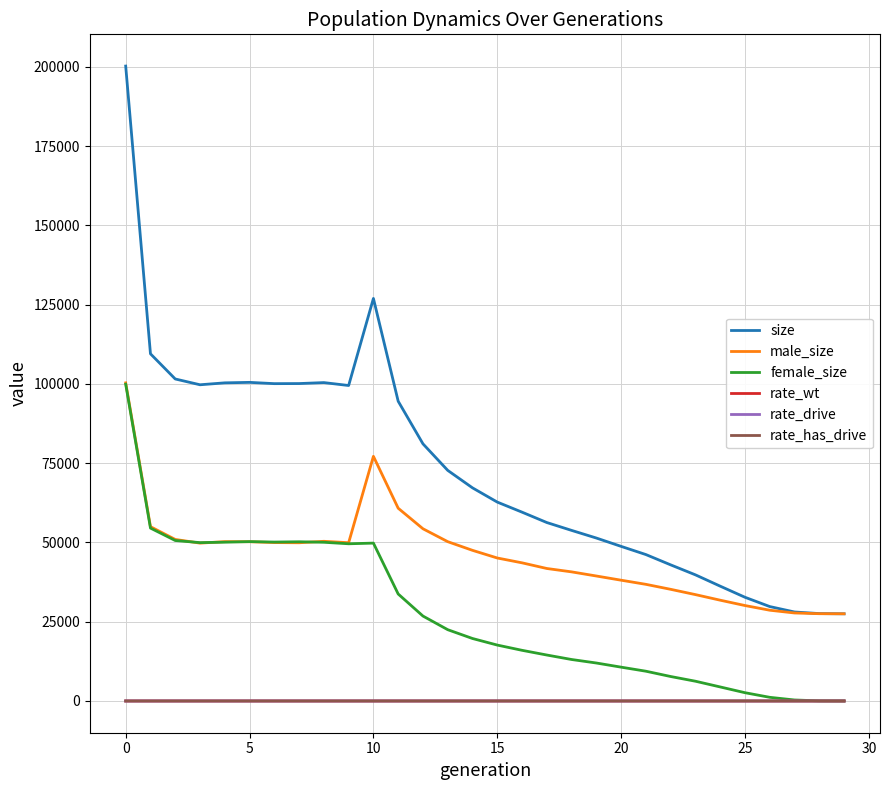

Reading left to right, transcribe all the data shown in this chart.

size: 200268.0	109512.0	101570.0	99742.0	100349.0	100499.0	100096.0	100124.0	100429.0	99510.0	126973.0	94551.0	81110.0	72739.0	67223.0	62736.0	59557.0	56286.0	53808.0	51397.0	48764.0	46181.0	42935.0	39783.0	36214.0	32712.0	29781.0	28073.0	27564.0	27500.0
male_size: 100345.0	54979.0	50955.0	49791.0	50264.0	50232.0	49966.0	49903.0	50369.0	49924.0	77175.0	60803.0	54322.0	50251.0	47516.0	45101.0	43576.0	41790.0	40725.0	39421.0	38096.0	36792.0	35219.0	33552.0	31790.0	30103.0	28627.0	27758.0	27530.0	27500.0
female_size: 99923.0	54533.0	50615.0	49951.0	50085.0	50267.0	50130.0	50221.0	50060.0	49586.0	49798.0	33748.0	26788.0	22488.0	19707.0	17635.0	15981.0	14496.0	13083.0	11976.0	10668.0	9389.0	7716.0	6231.0	4424.0	2609.0	1154.0	315.0	34.0	0.0
rate_wt: 1.0	1.0	1.0	1.0	1.0	1.0	1.0	1.0	1.0	1.0	0.8	0.7	0.7	0.6	0.6	0.6	0.5	0.5	0.5	0.5	0.4	0.4	0.4	0.3	0.2	0.2	0.1	0.0	0.0	0.0
rate_drive: 0.0	0.0	0.0	0.0	0.0	0.0	0.0	0.0	0.0	0.0	0.2	0.3	0.3	0.4	0.4	0.4	0.5	0.5	0.5	0.5	0.6	0.6	0.6	0.7	0.8	0.8	0.9	1.0	1.0	1.0
rate_has_drive: 0.0	0.0	0.0	0.0	0.0	0.0	0.0	0.0	0.0	0.0	0.2	0.3	0.3	0.4	0.4	0.4	0.5	0.5	0.5	0.5	0.6	0.6	0.6	0.7	0.8	0.8	0.9	1.0	1.0	1.0